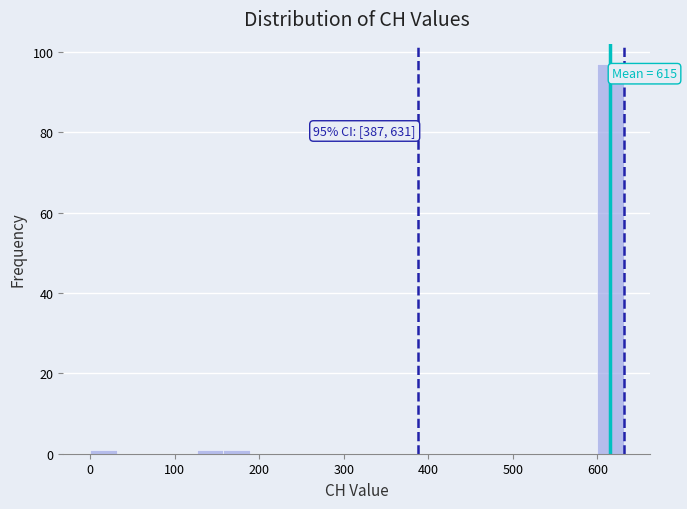

Around what value on the x-axis is the tallest bar? Give the approximate position of its centre, as read against the axis.

620